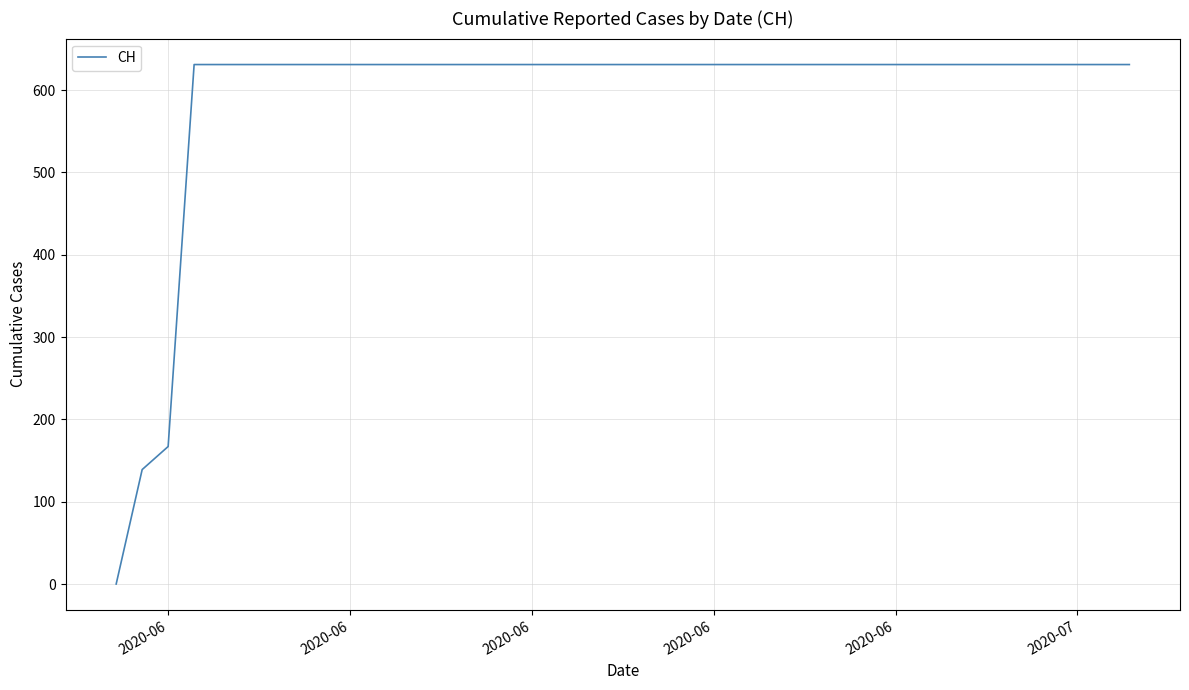

What is the greatest value displayed?

631